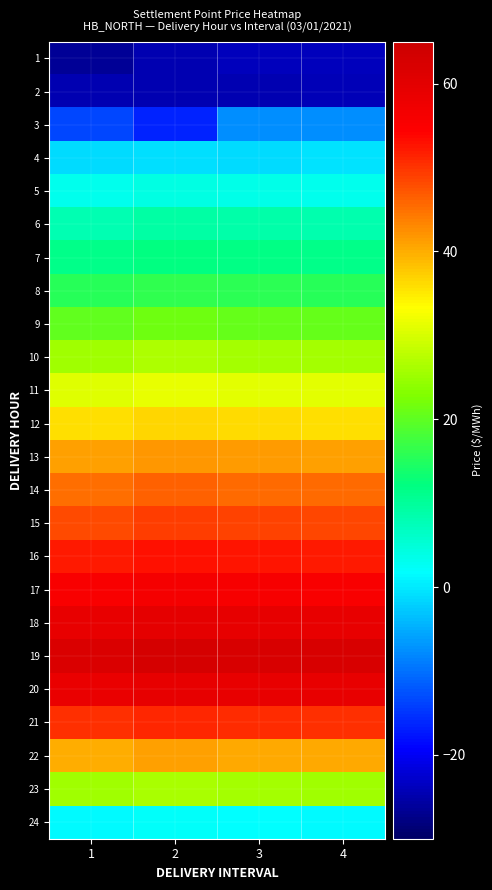

At which category does the chart reach its minimum across all series?

1